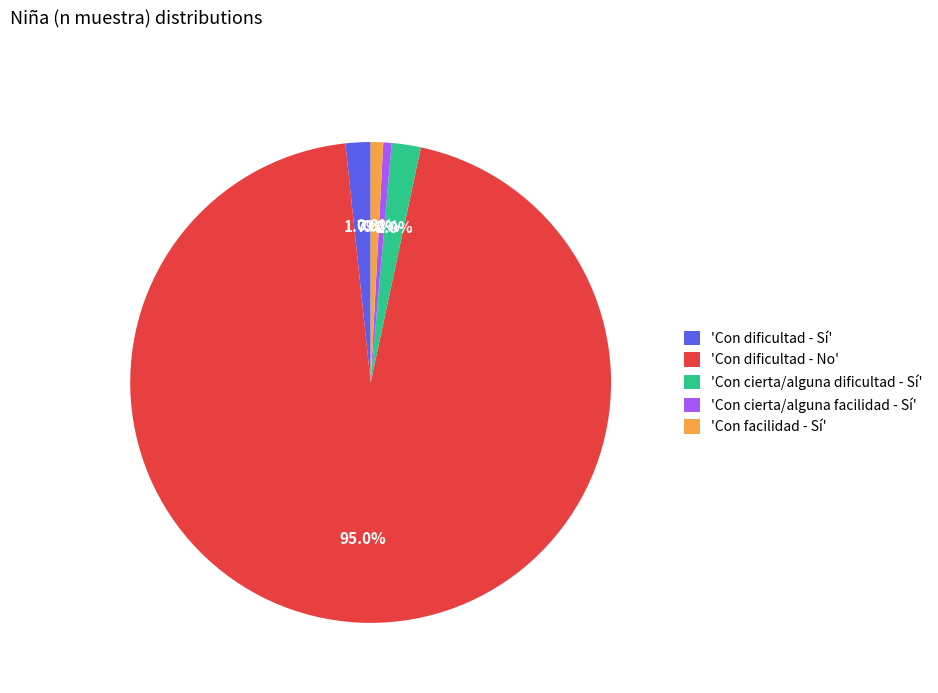

To the nearest percent, what is the average slice percentage?

20%